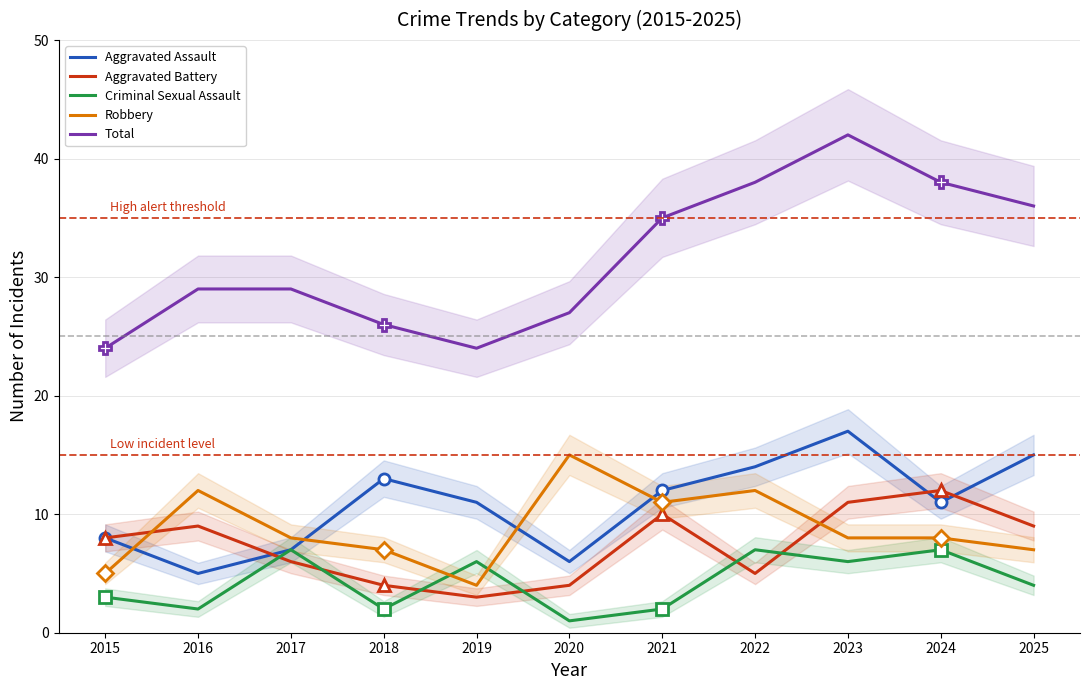

What is the lowest value of the Aggravated Battery series?

3